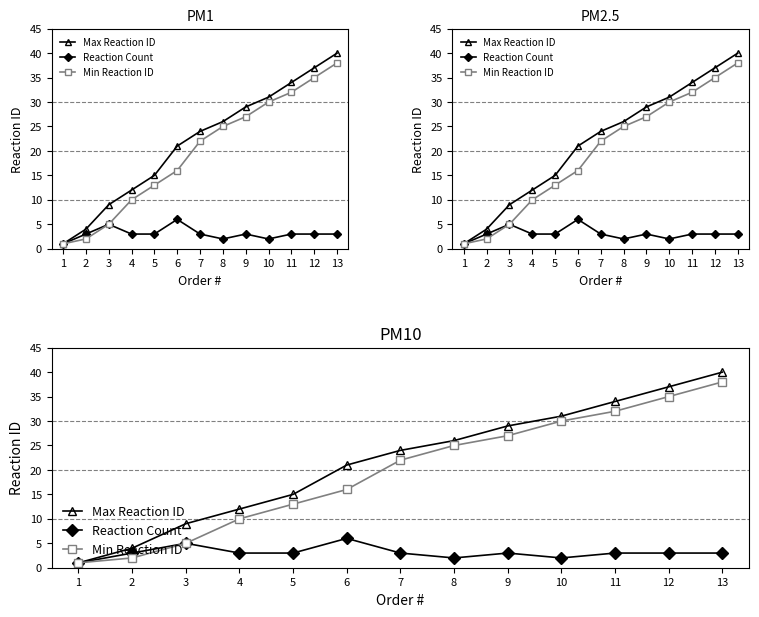

How many interior local peaks does the Reaction Count series have?

3